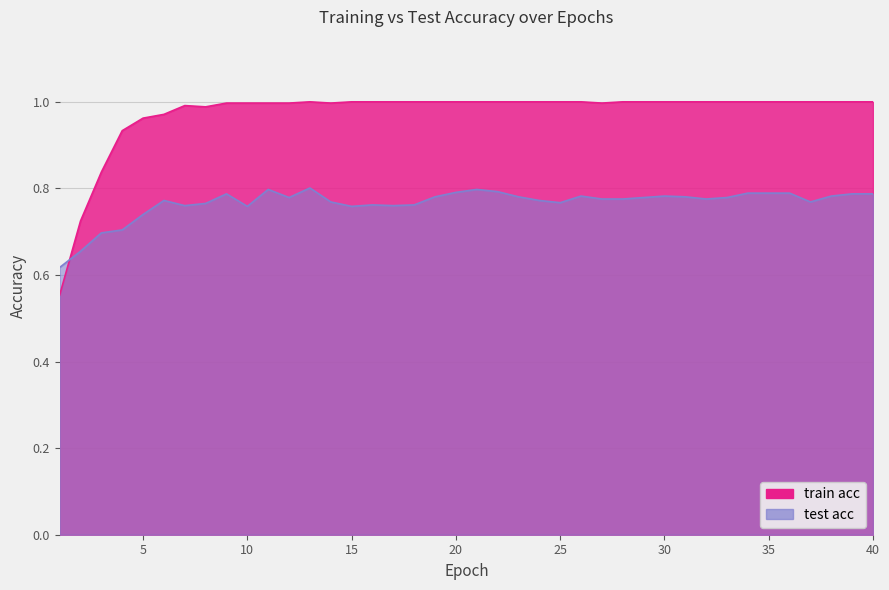

Is the value of train acc at 36 greater than the value of test acc at 33?

Yes